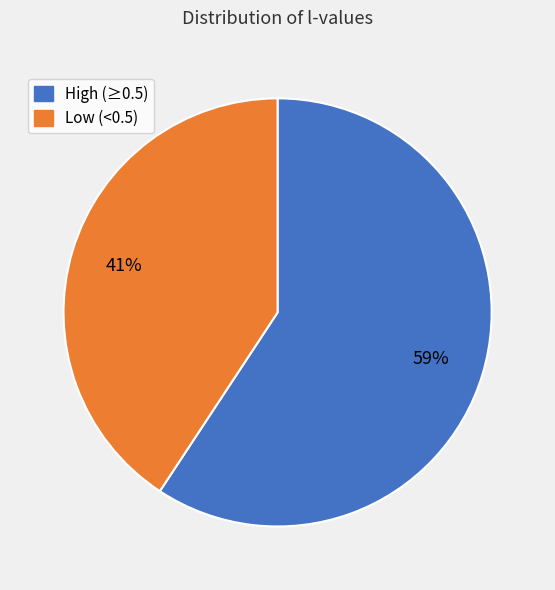

Is there any slice that represents more than half of the pie?

Yes